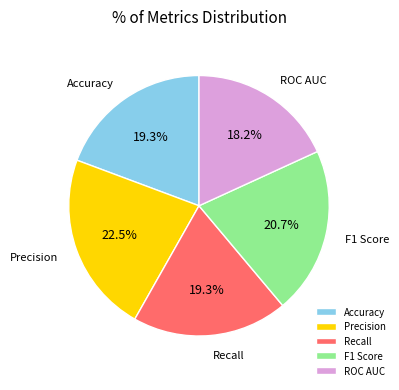

To the nearest percent, what percentage of the pie is Recall?

19%